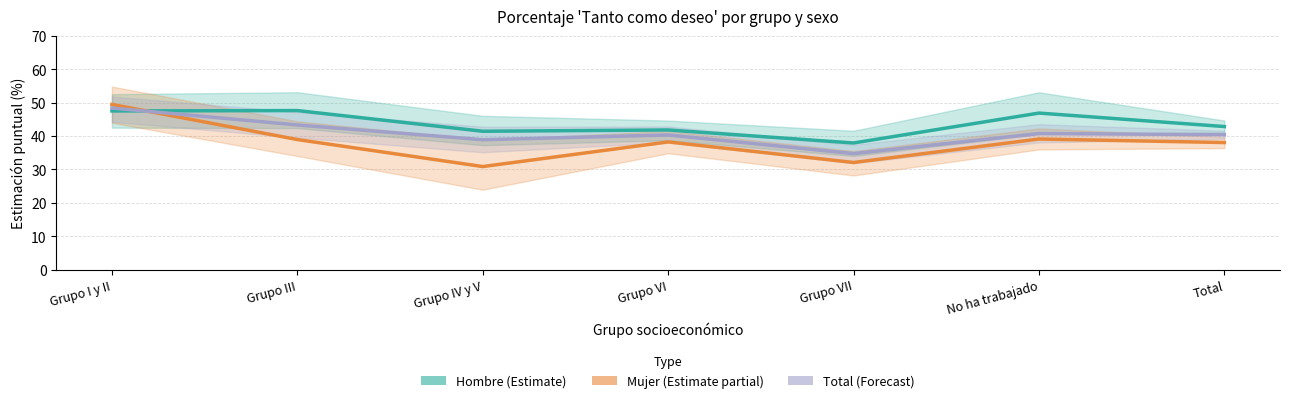

Which series changed the most between Grupo IV y V and No ha trabajado?

Mujer (Estimate partial)